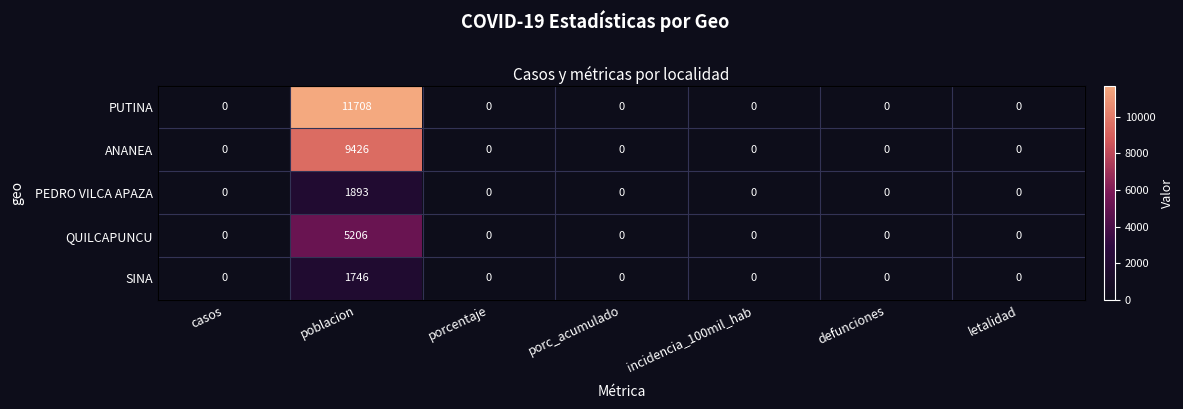

List the series in order of their peak value, highest first.

PUTINA, ANANEA, QUILCAPUNCU, PEDRO VILCA APAZA, SINA